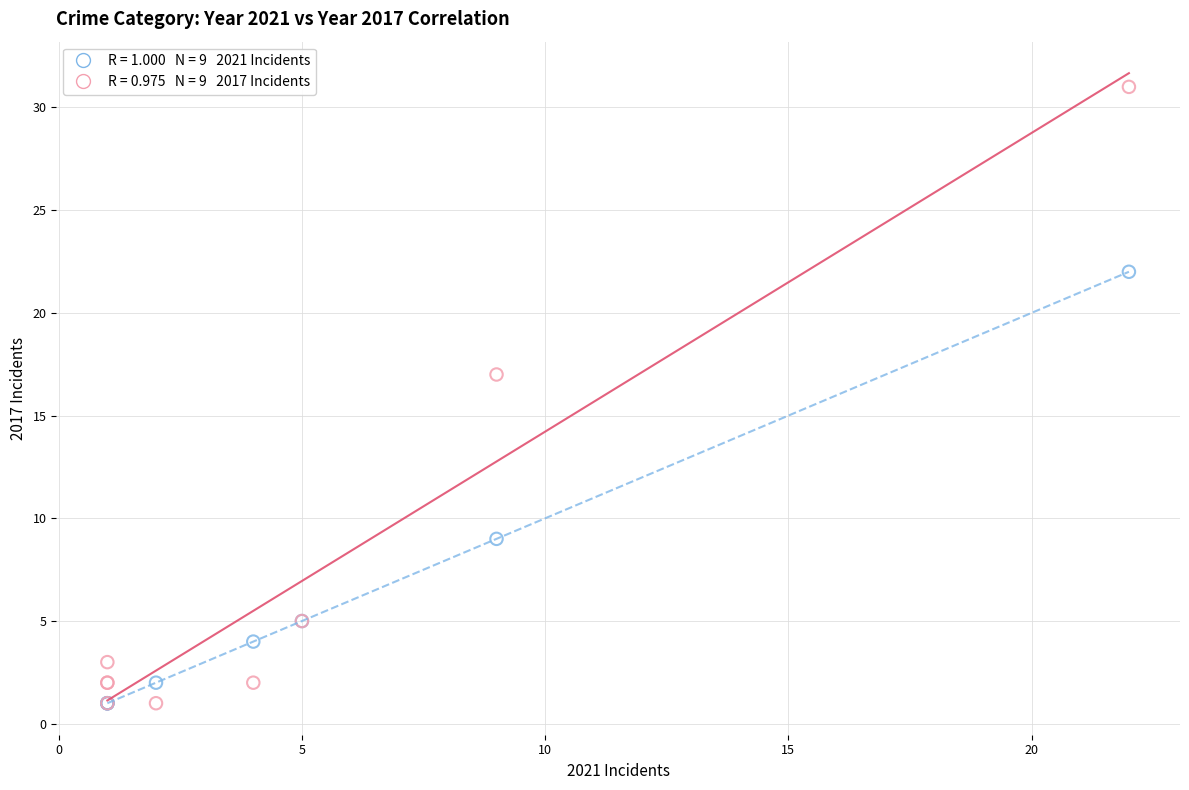

Across all series, what Y value is closest to 16?

17